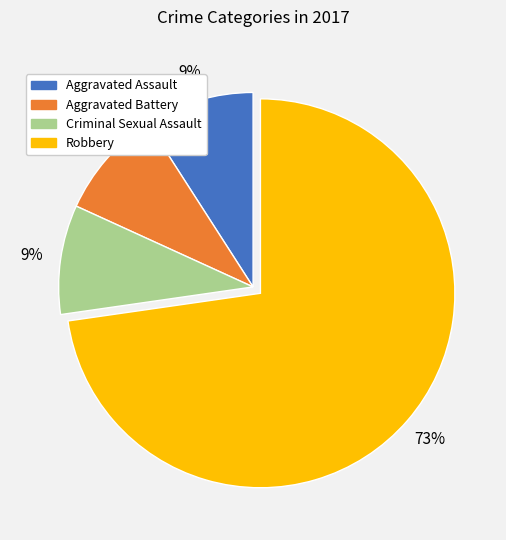

Which category has the biggest portion of the pie?

Robbery